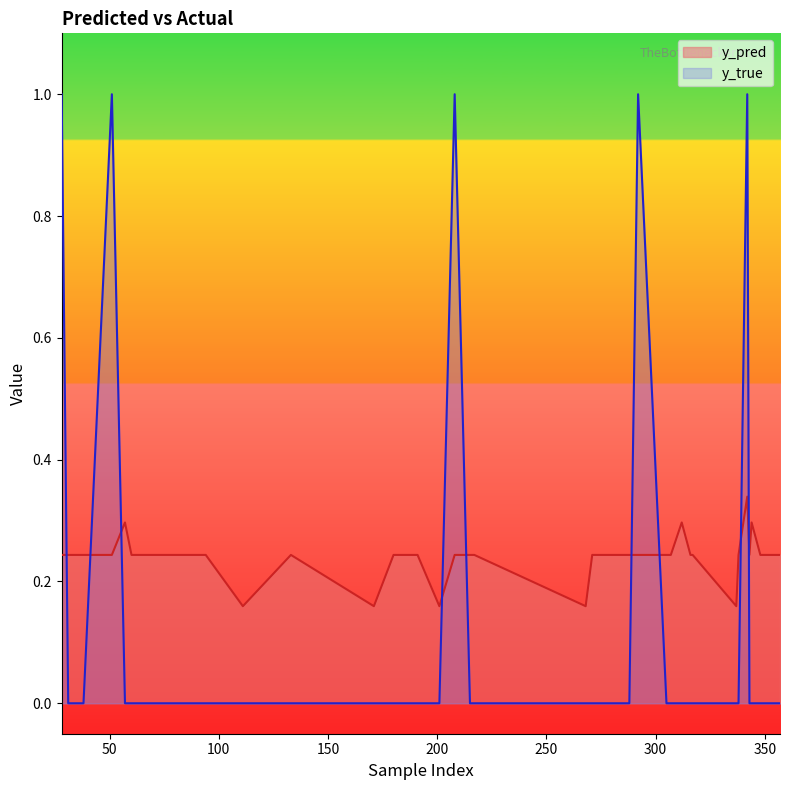

The value of y_pred at 348 is 0.2. True or false?

True